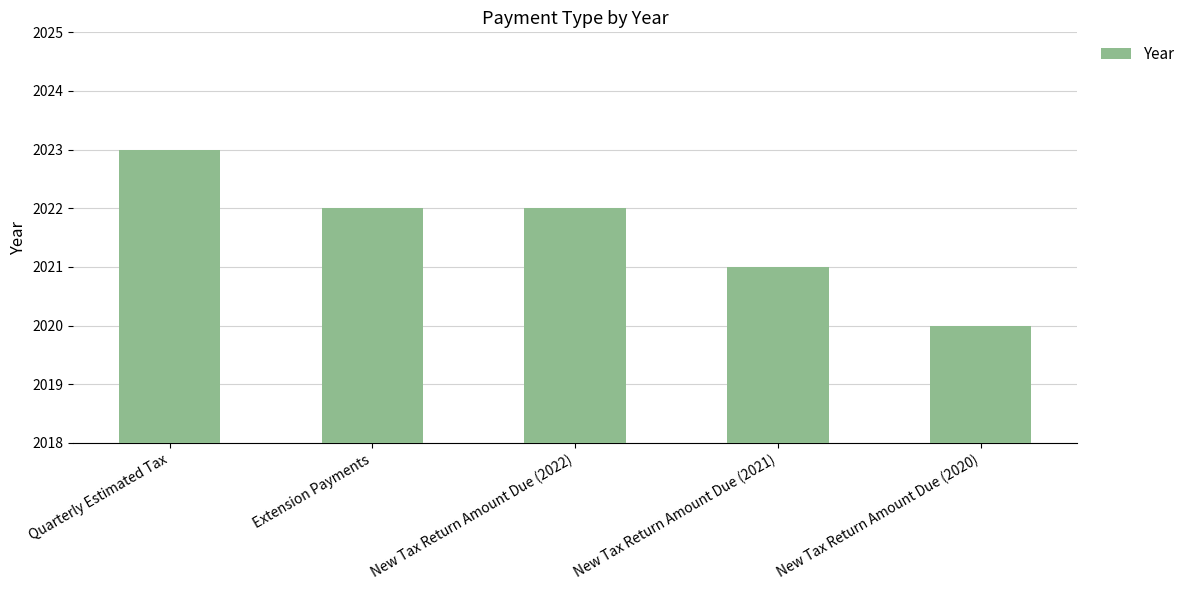

Is it true that the value at New Tax Return Amount Due (2020) is 740?

False